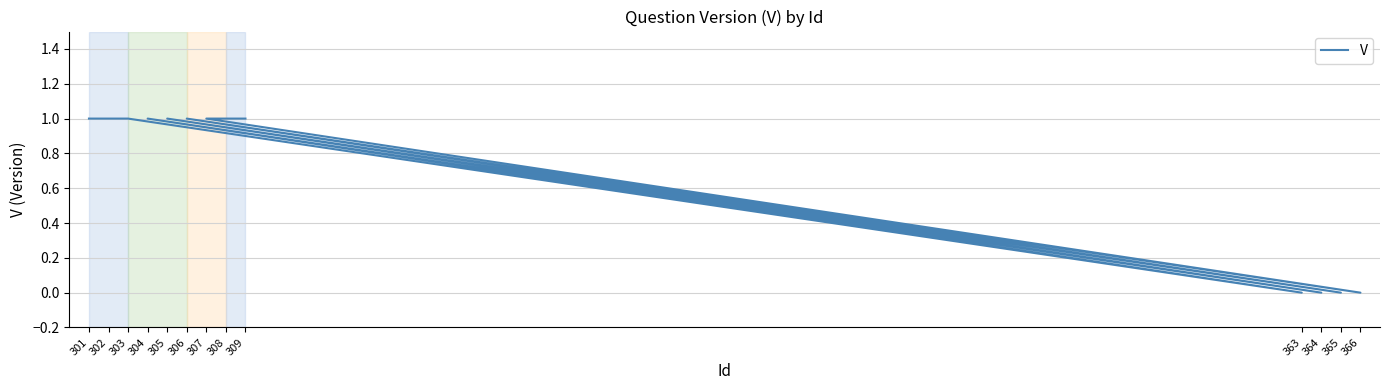

What is the difference between the maximum and second lowest values?

1